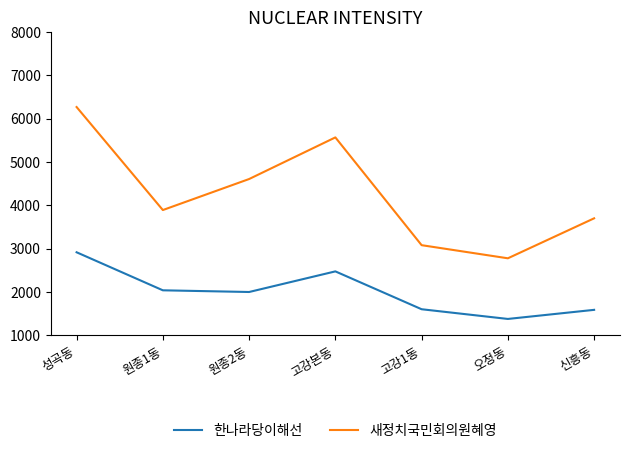

True or false: 새정치국민회의원혜영 and 한나라당이해선 intersect in this chart.

False